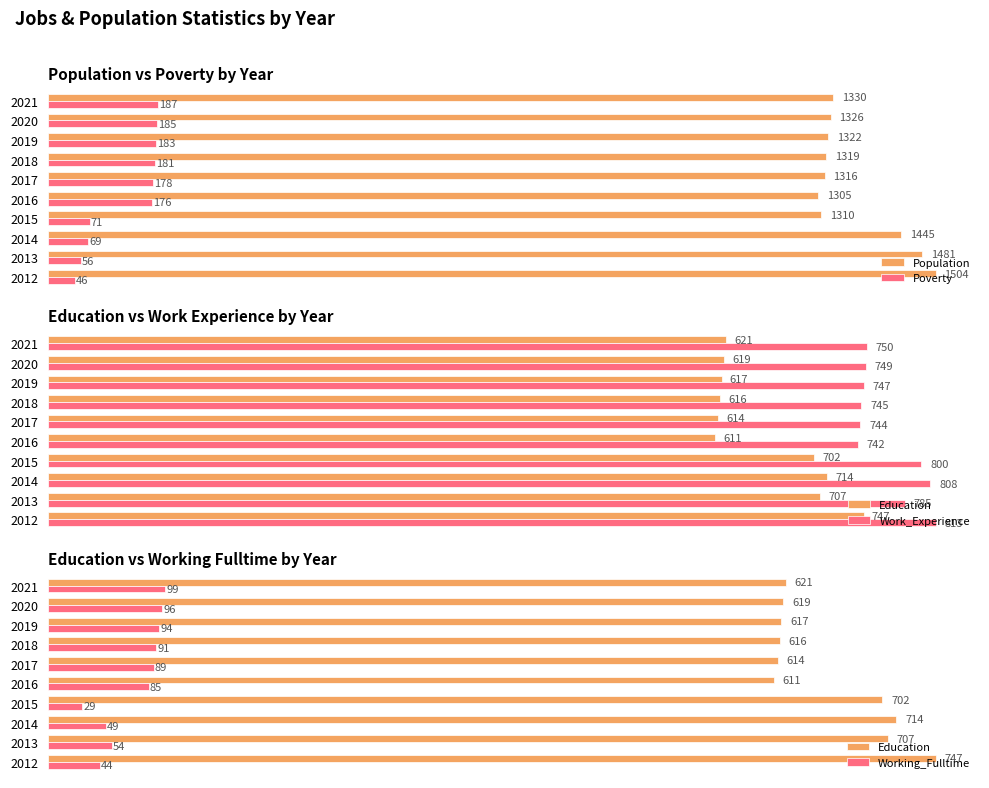

How many groups of bars are there?

10